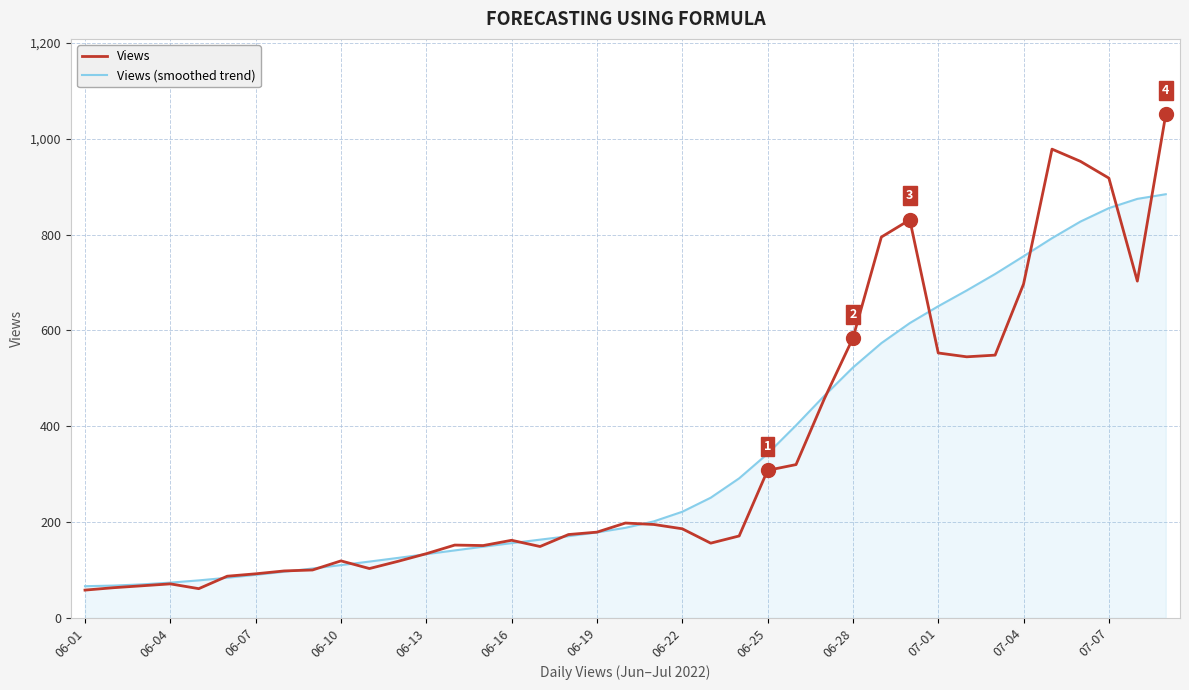

List the series in order of their peak value, highest first.

Views, Views (smoothed trend)